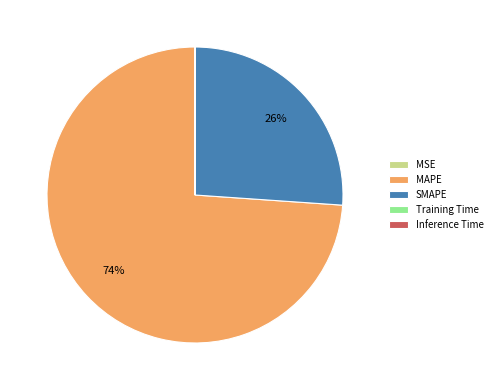

Is the sum of MAPE and SMAPE greater than half?

Yes